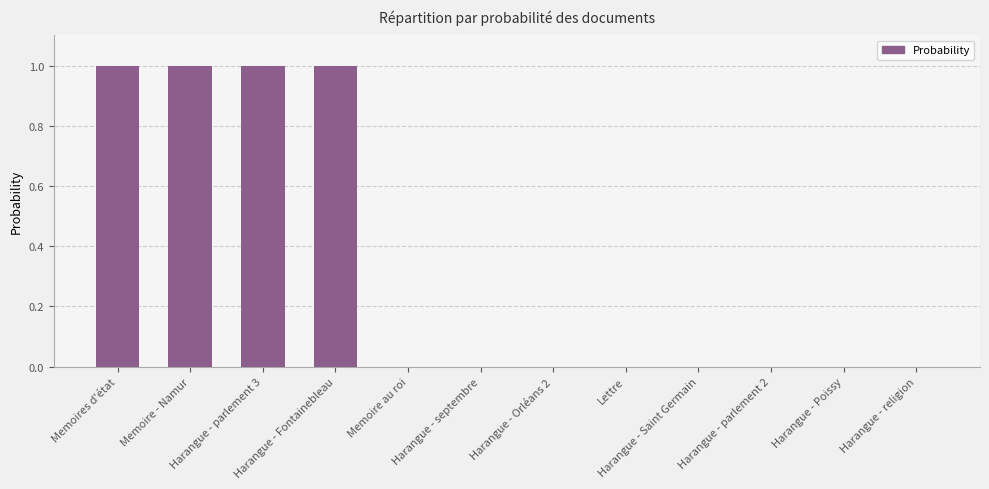

Between Harangue - septembre and Harangue - parlement 3, which is larger?

Harangue - parlement 3